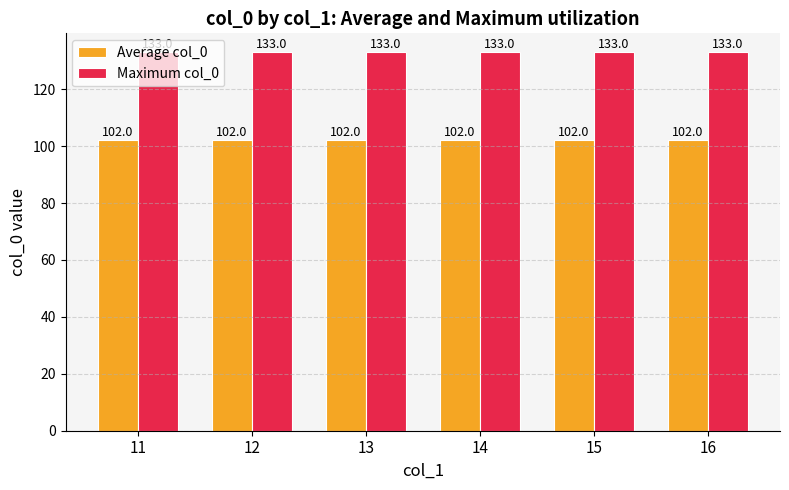

Read the Maximum col_0 value at 12.

133